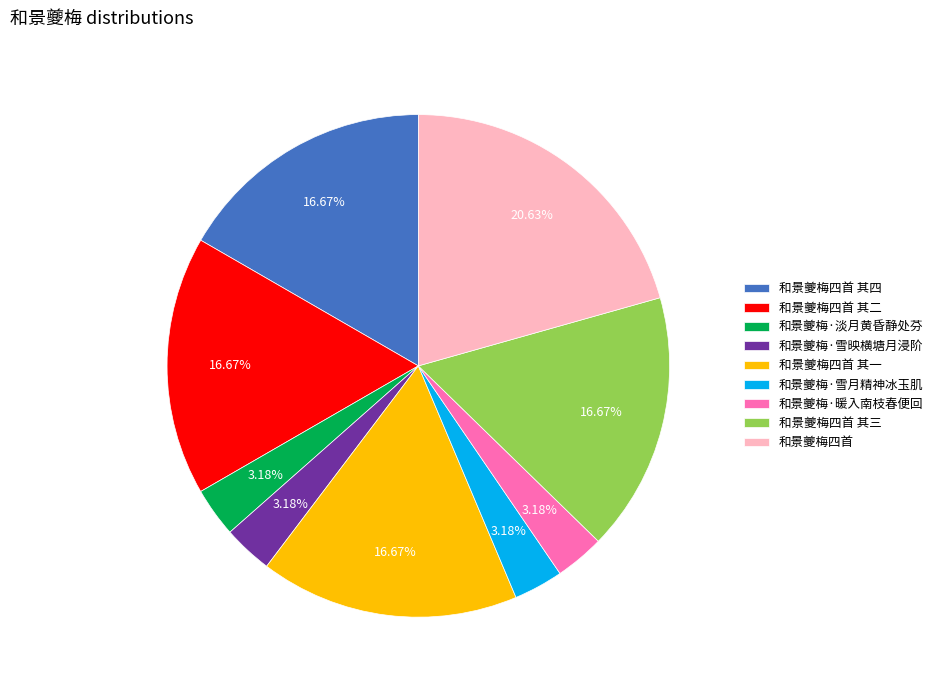

What is the ratio of the value at 和景夔梅四首 其一 to the value at 和景夔梅·暖入南枝春便回?

5.2